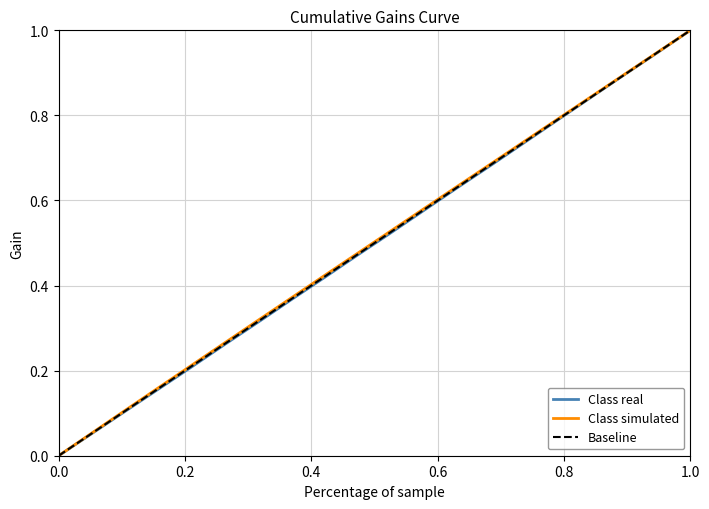

Which series has the largest total across all categories?

Class simulated